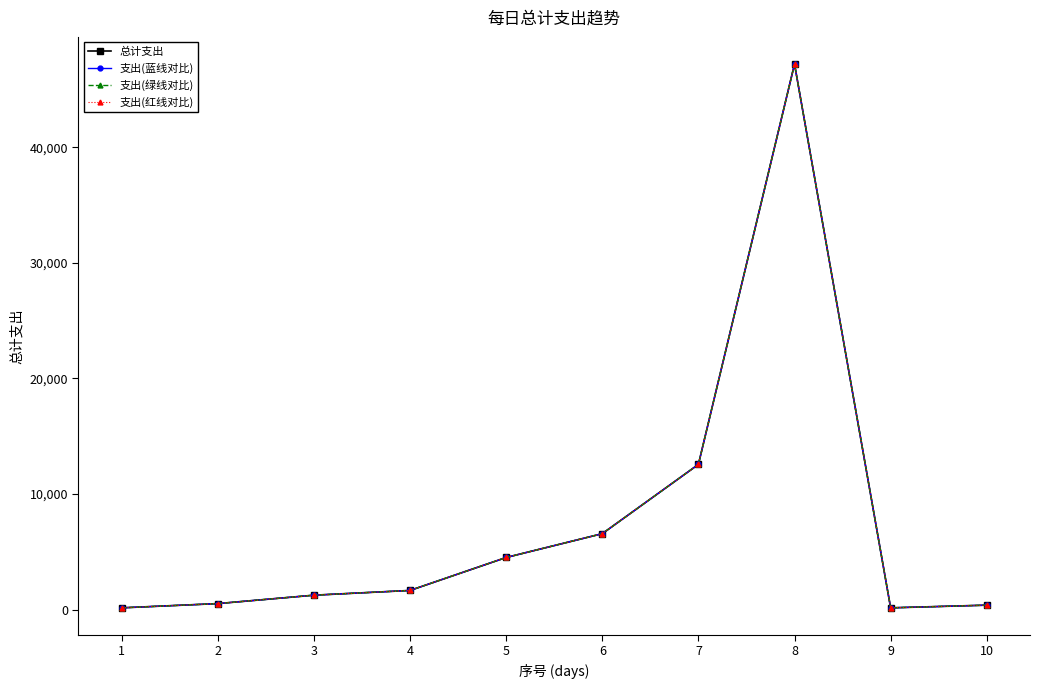

At how many categories does at least one series exceed 27014?

1